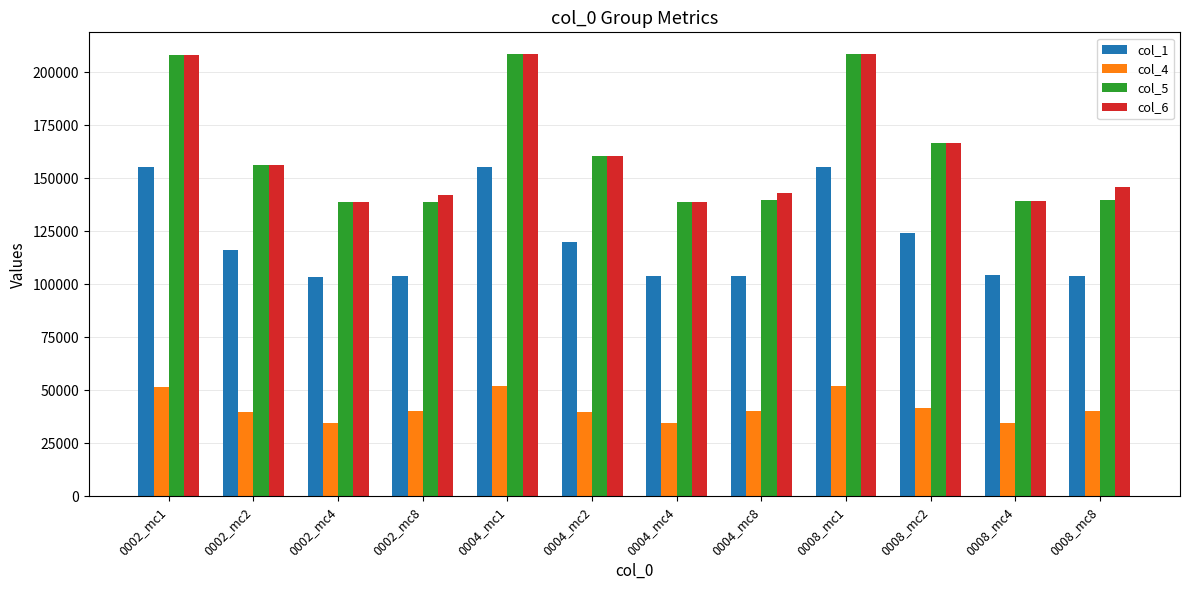

Where is col_6 nearest to the value 173662?

0008_mc2